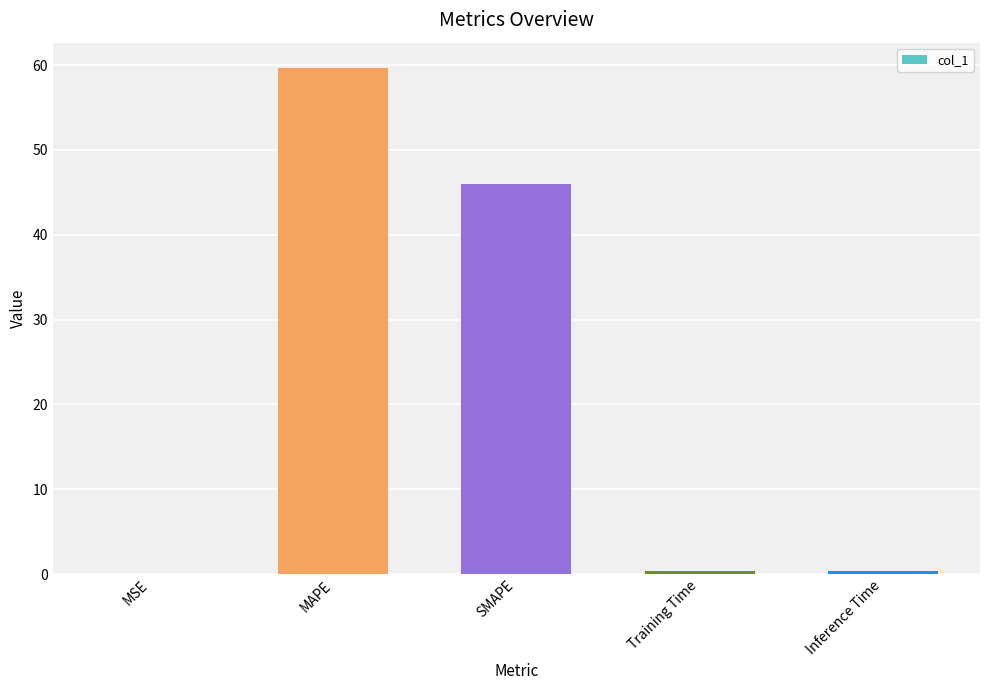

True or false: the data shows 22.8 at SMAPE.

False